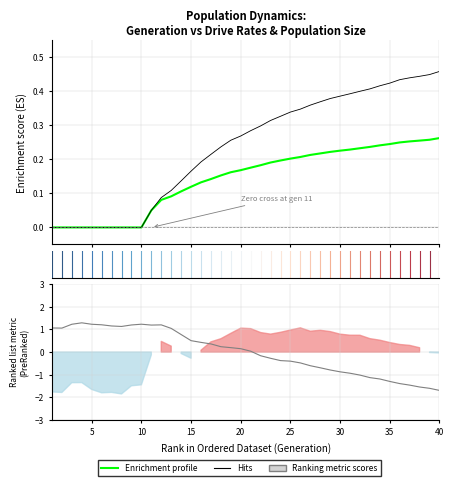

True or false: Enrichment profile has more than 2 points higher than both neighbors.

False